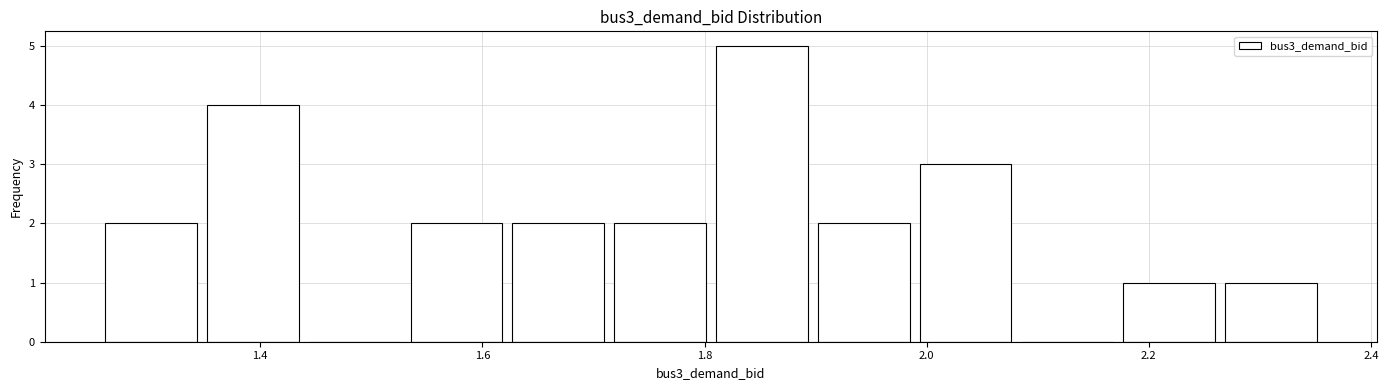

Reading left to right, list every bar in this chart as the range it spans on the x-axis followed by its height. Neither the bar edges nor the heights are printed on the chart, so give them approximately, as read against the axes.

1.26 to 1.34: 2
1.34 to 1.44: 4
1.44 to 1.54: 0
1.54 to 1.62: 2
1.62 to 1.72: 2
1.72 to 1.80: 2
1.80 to 1.90: 5
1.90 to 1.98: 2
1.98 to 2.08: 3
2.08 to 2.18: 0
2.18 to 2.26: 1
2.26 to 2.36: 1